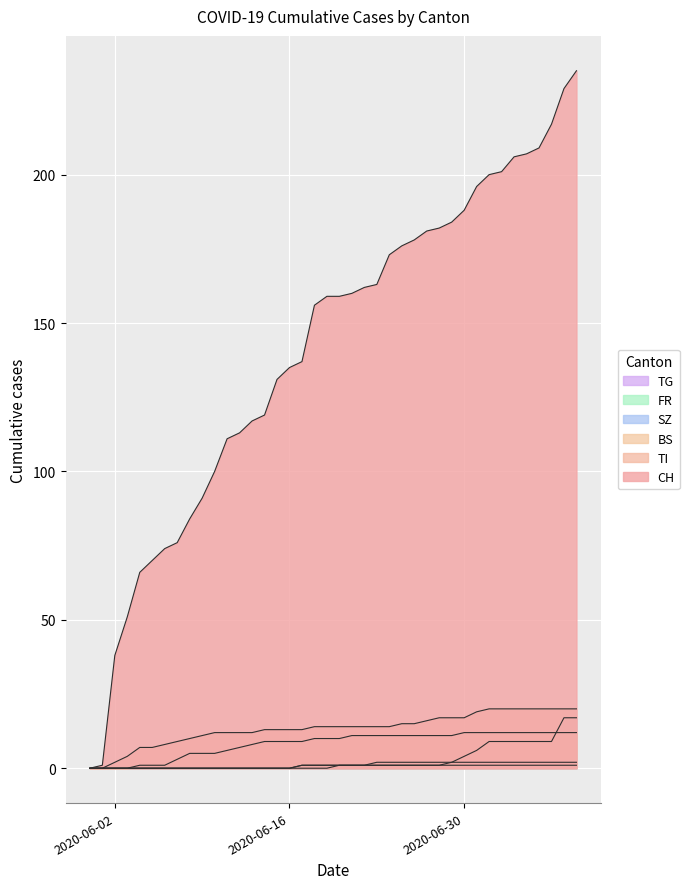

How many lines are shown in the chart?

6